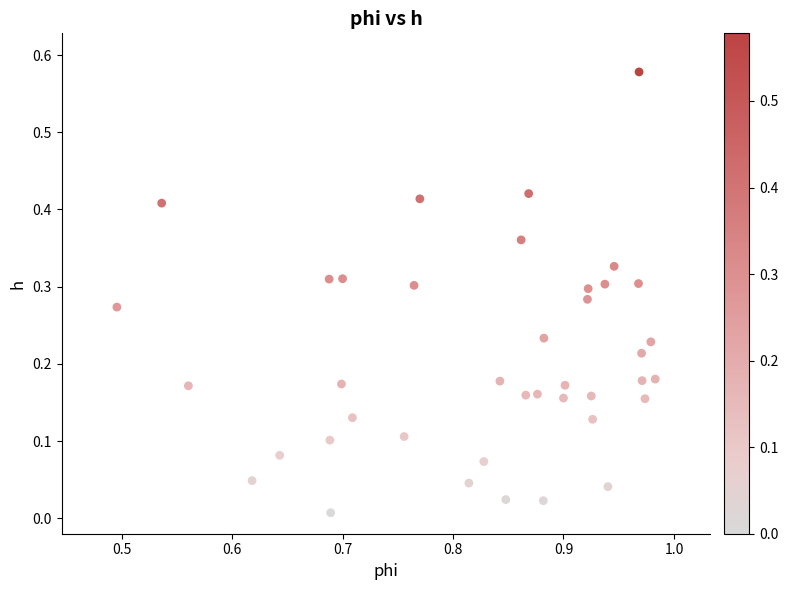

What is the range of X values (max minus min)?

0.5